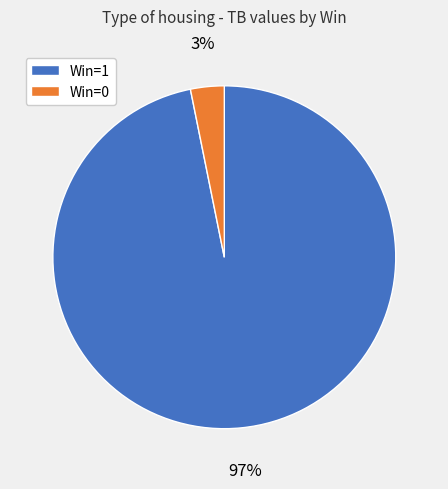

Is there any slice that represents more than half of the pie?

Yes